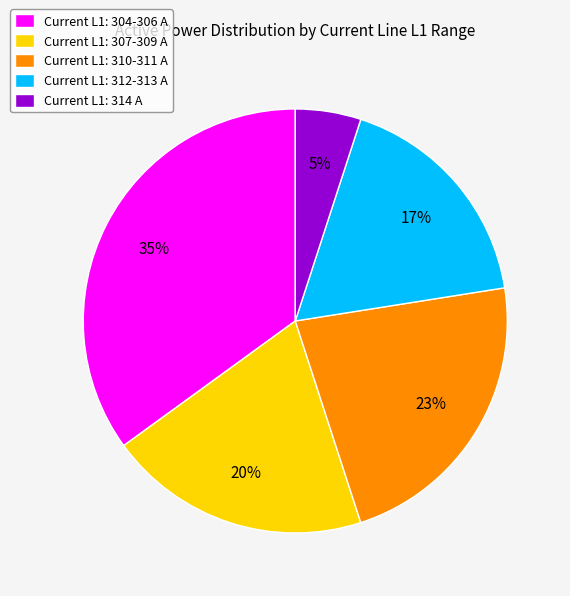

Does any single category account for the majority?

No